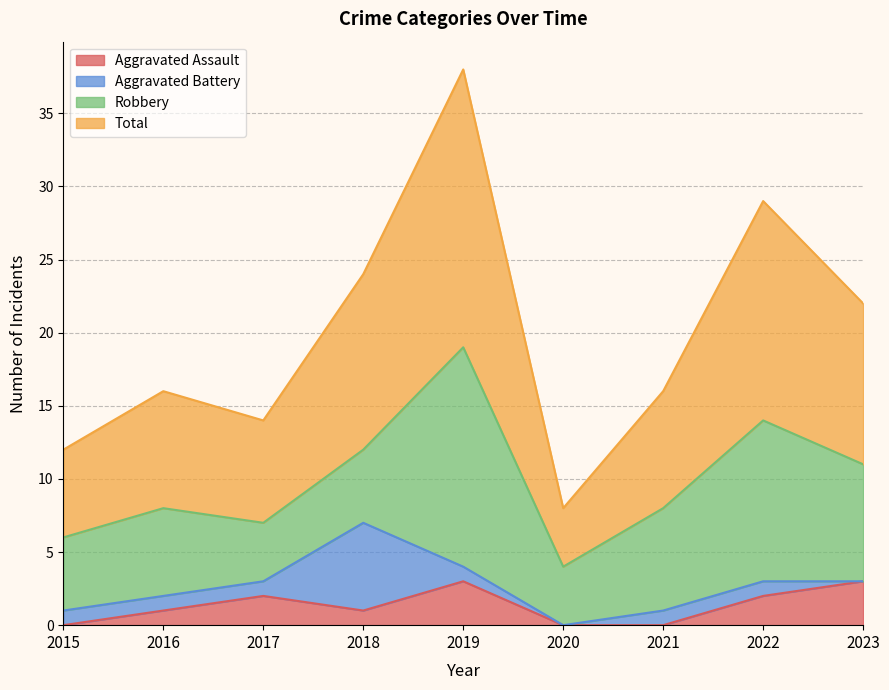

In Aggravated Assault, how many points are higher than both neighbors (excluding endpoints)?

2